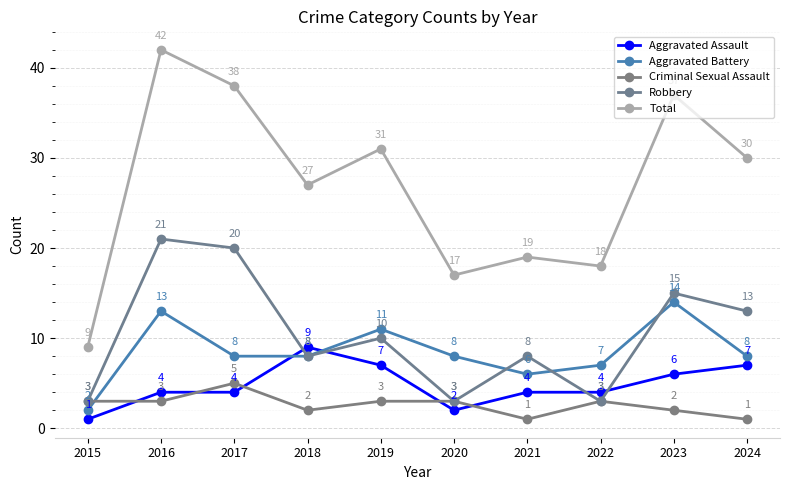

Does the chart have visible grid lines?

Yes